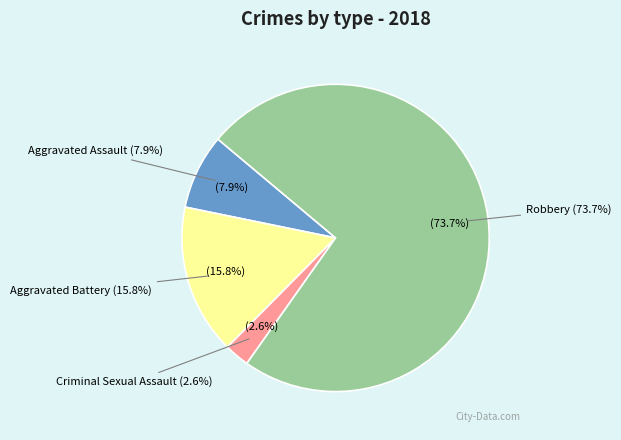

Which has a higher value, Robbery or Aggravated Assault?

Robbery